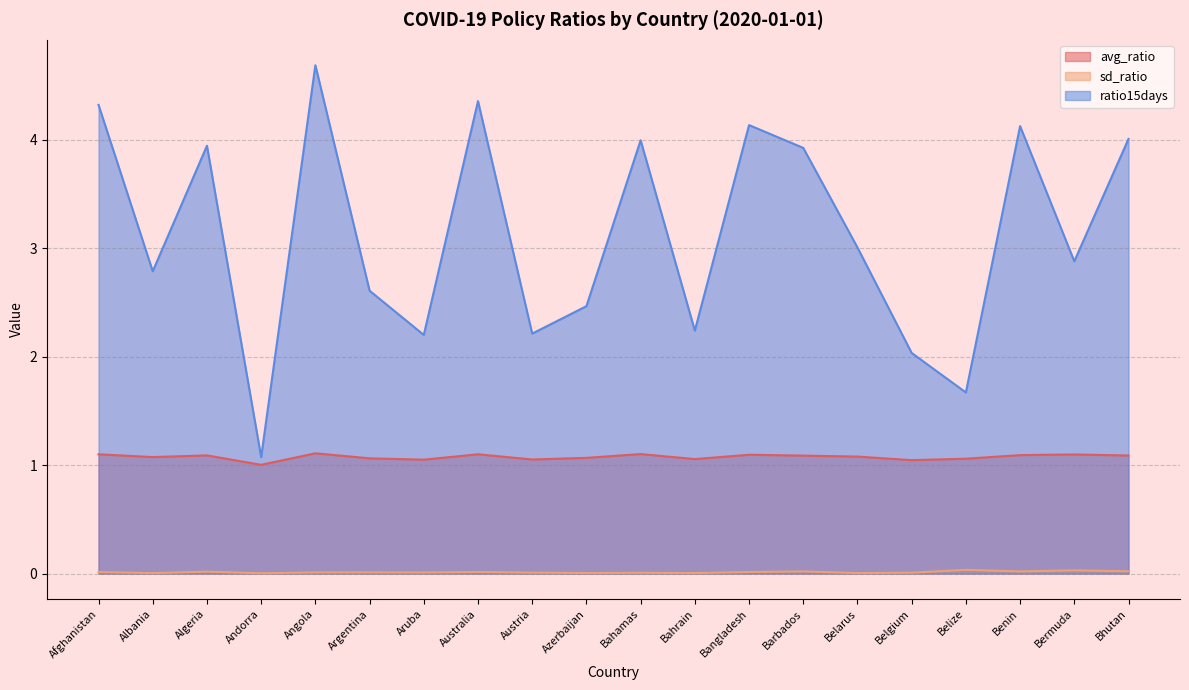

At which label is avg_ratio closest to 1?

Andorra